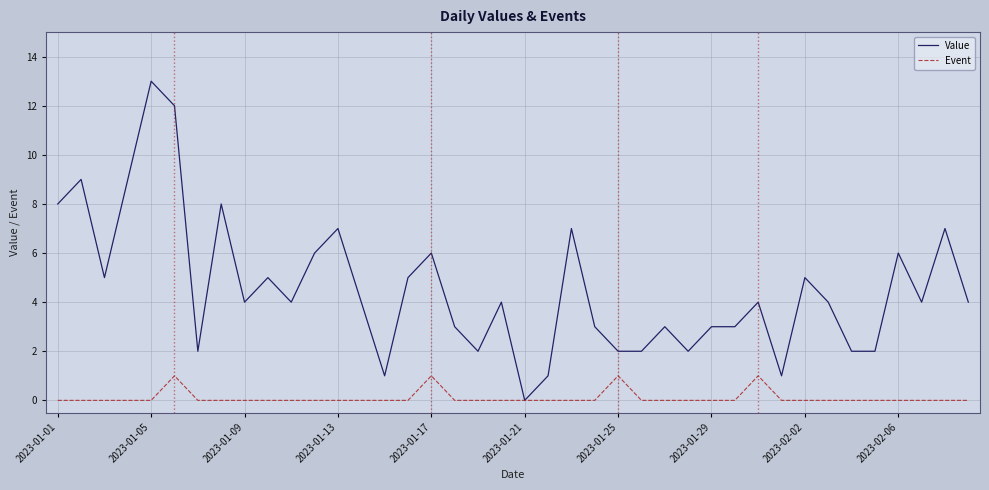

What are all the series names shown in the legend?

Value, Event